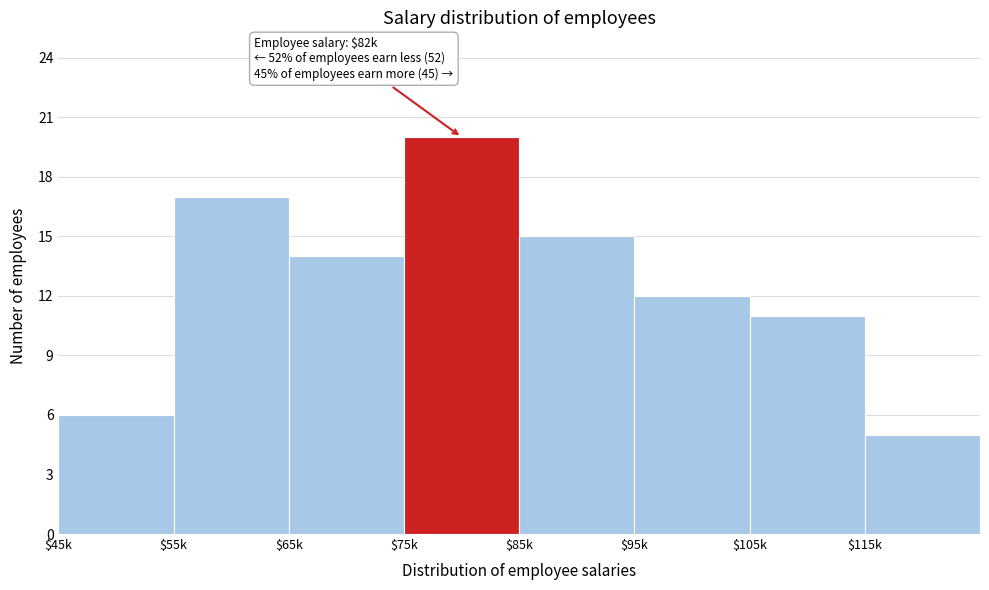

Reading right to left, transcribe all the data shown in this chart.

5	11	12	15	20	14	17	6